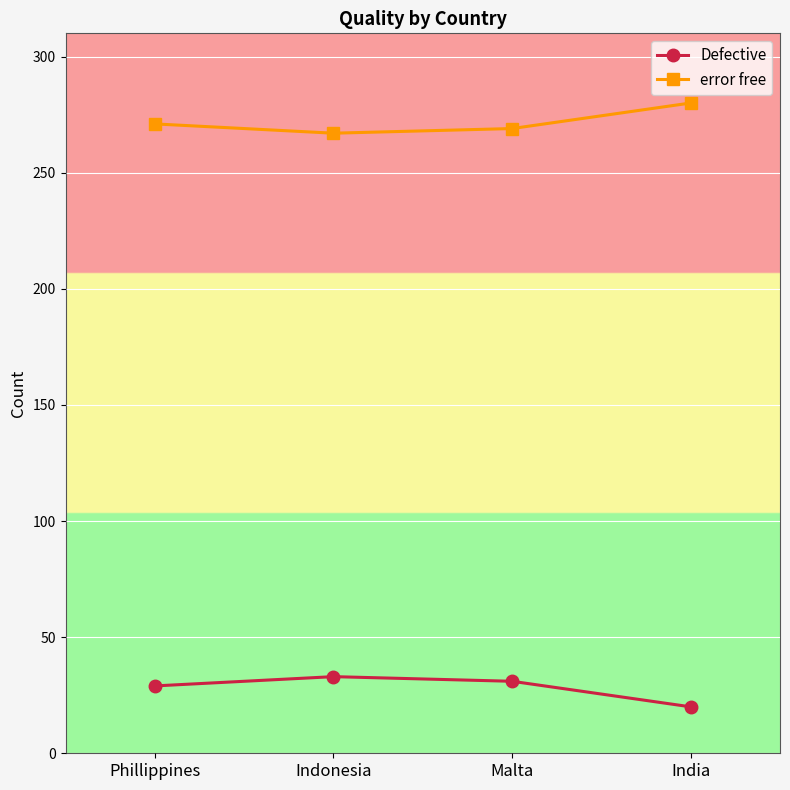

Rank the series at Malta from lowest to highest value.

Defective, error free